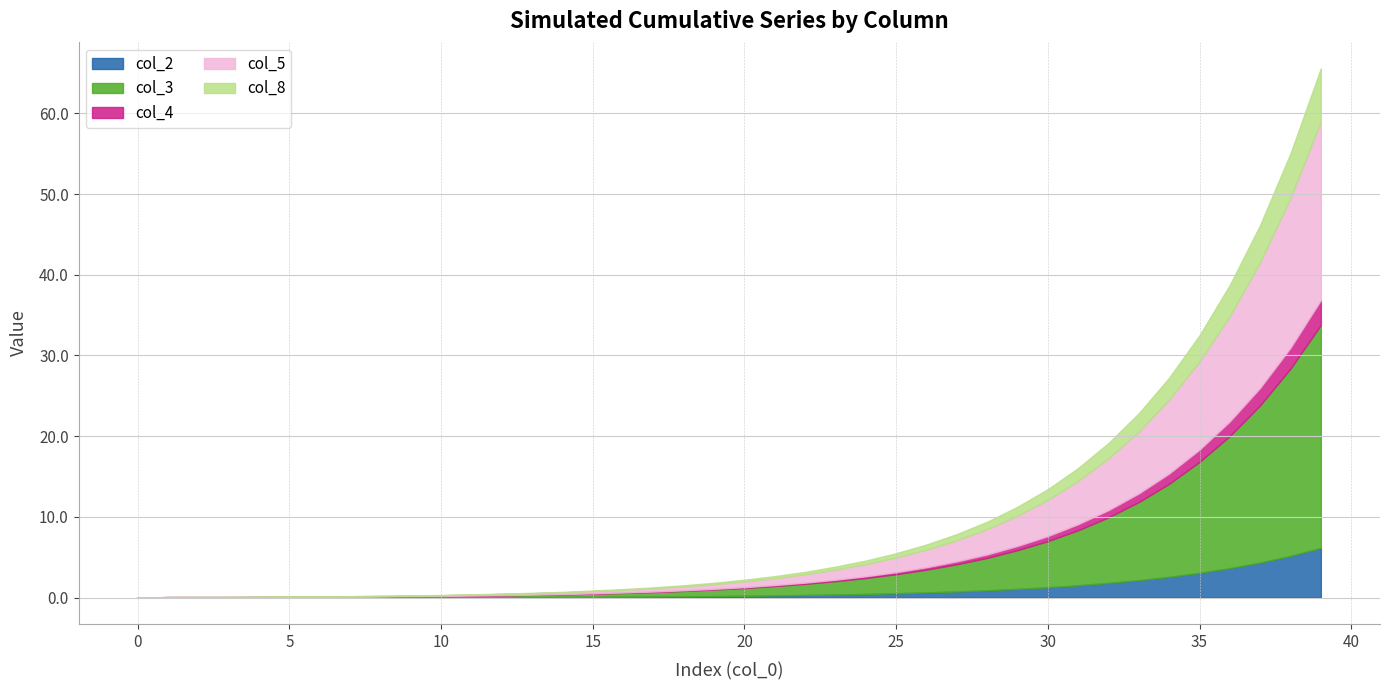

The col_2 series shows 3.1 at 35. True or false?

True